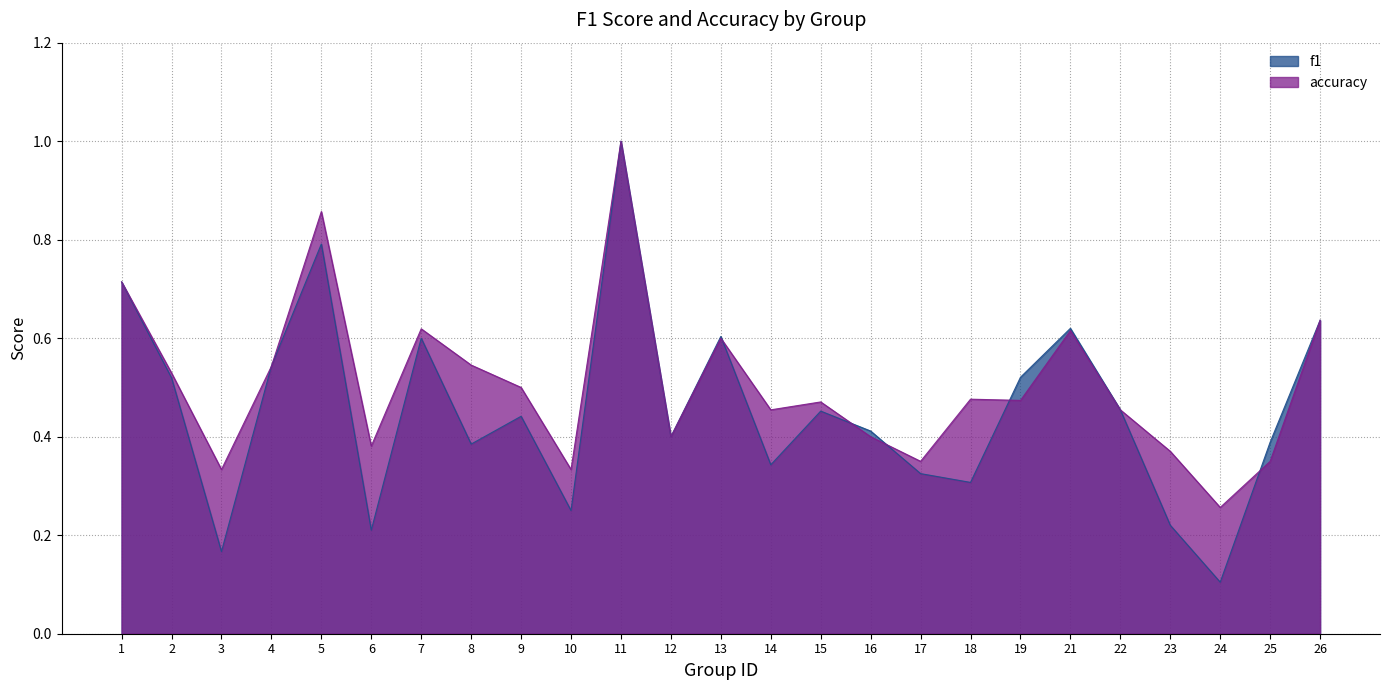

What is the lowest value of the f1 series?

0.1